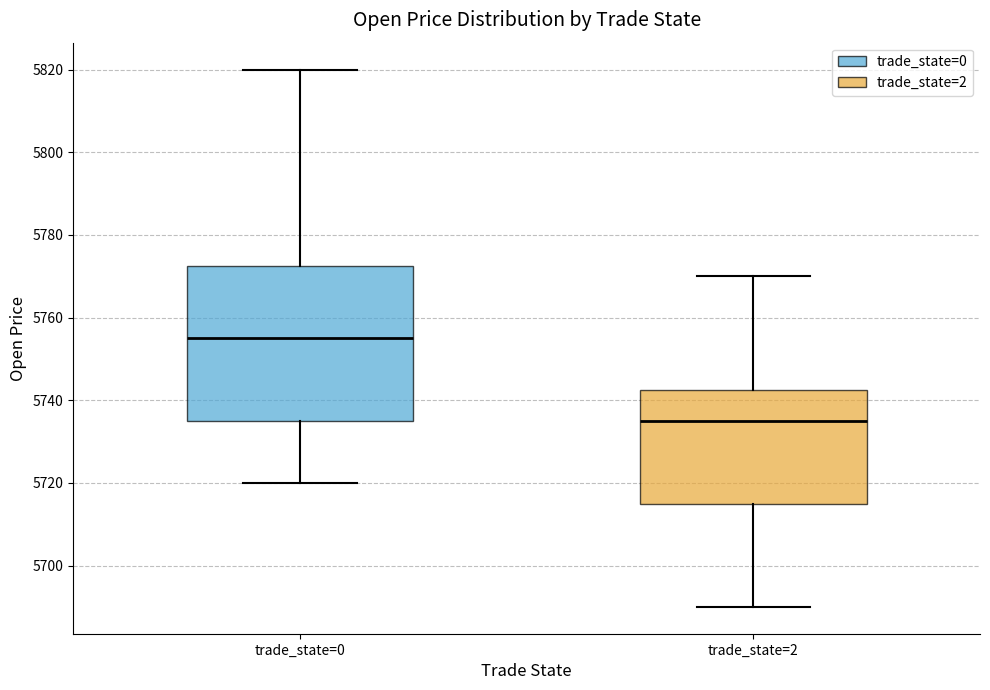

Where does the lower whisker of the box for trade_state=2 end on the y-axis? The values are not printed on the chart, so give them approximately, as read against the axis.

5690